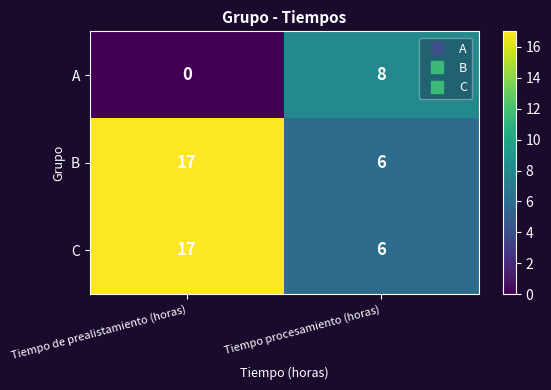

The C series shows 17 at Tiempo de prealistamiento (horas). True or false?

True